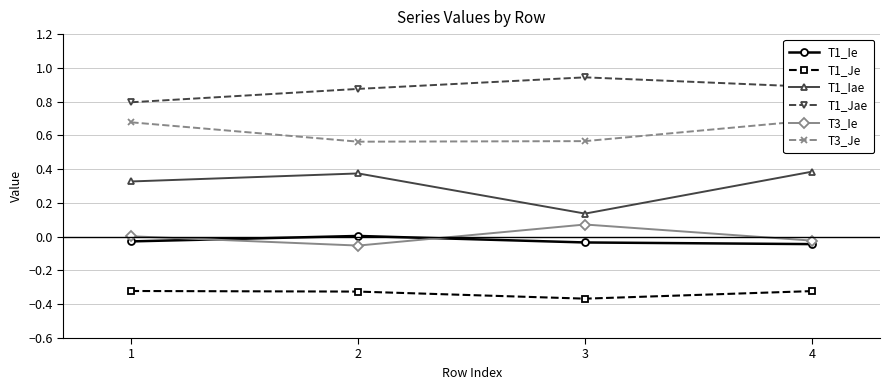

Reading left to right, transcribe all the data shown in this chart.

T1_Ie: -0.0	0.0	-0.0	-0.0
T1_Je: -0.3	-0.3	-0.4	-0.3
T1_Iae: 0.3	0.4	0.1	0.4
T1_Jae: 0.8	0.9	0.9	0.9
T3_Ie: 0.0	-0.1	0.1	-0.0
T3_Je: 0.7	0.6	0.6	0.7